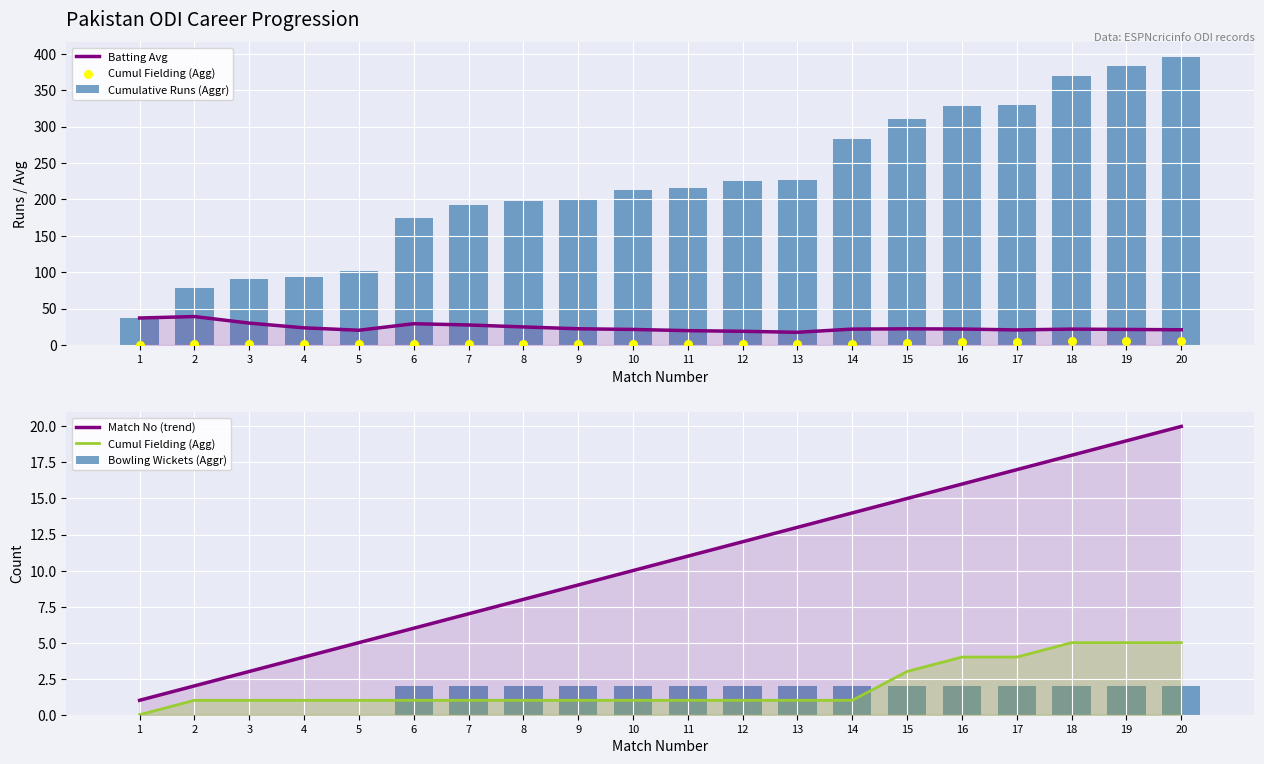

Which series reaches the minimum Y coordinate?

Cumul Fielding (Agg)